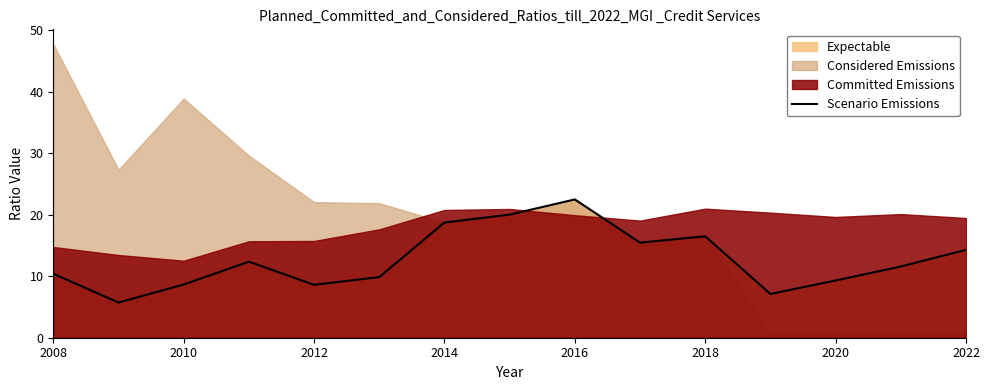

Does the chart have visible grid lines?

No